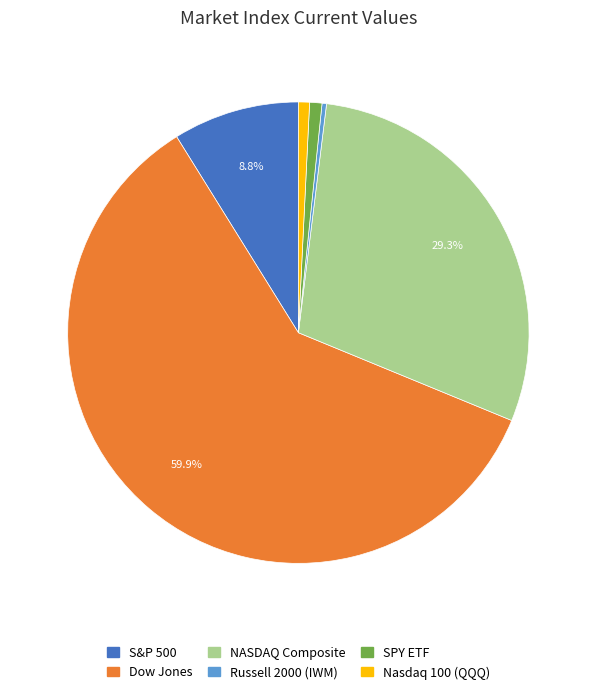

What is the majority slice?

Dow Jones